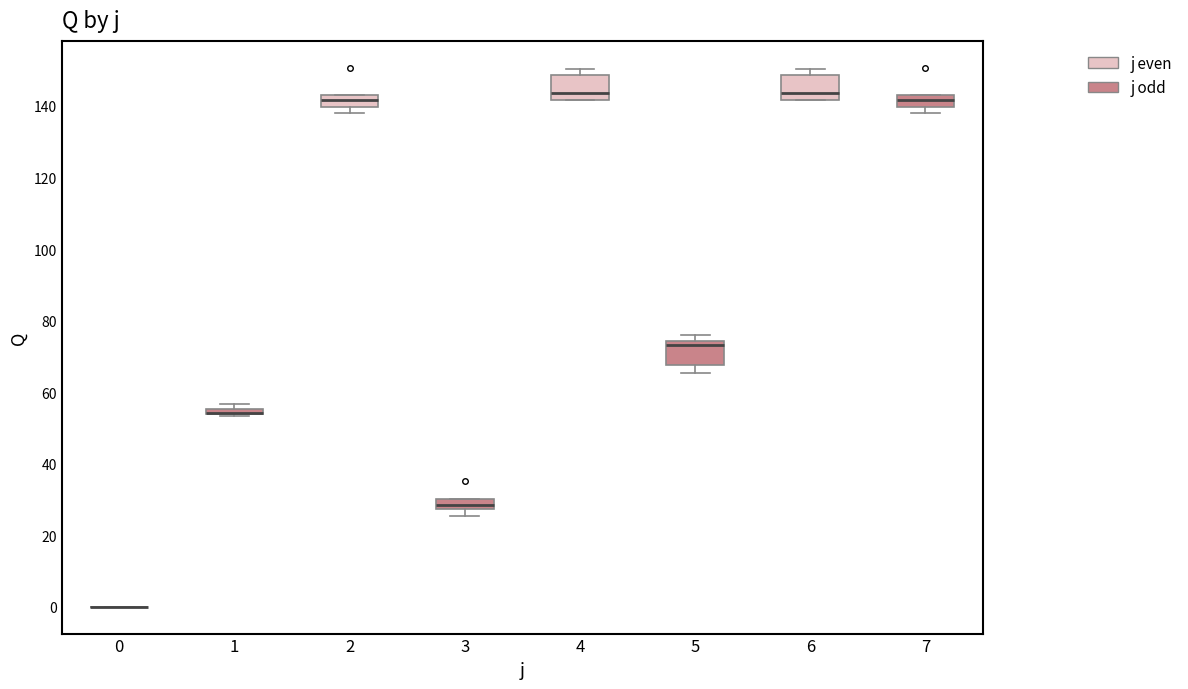

Where does the lower whisker of the box at x = 5 end on the y-axis? The values are not printed on the chart, so give them approximately, as read against the axis.

66